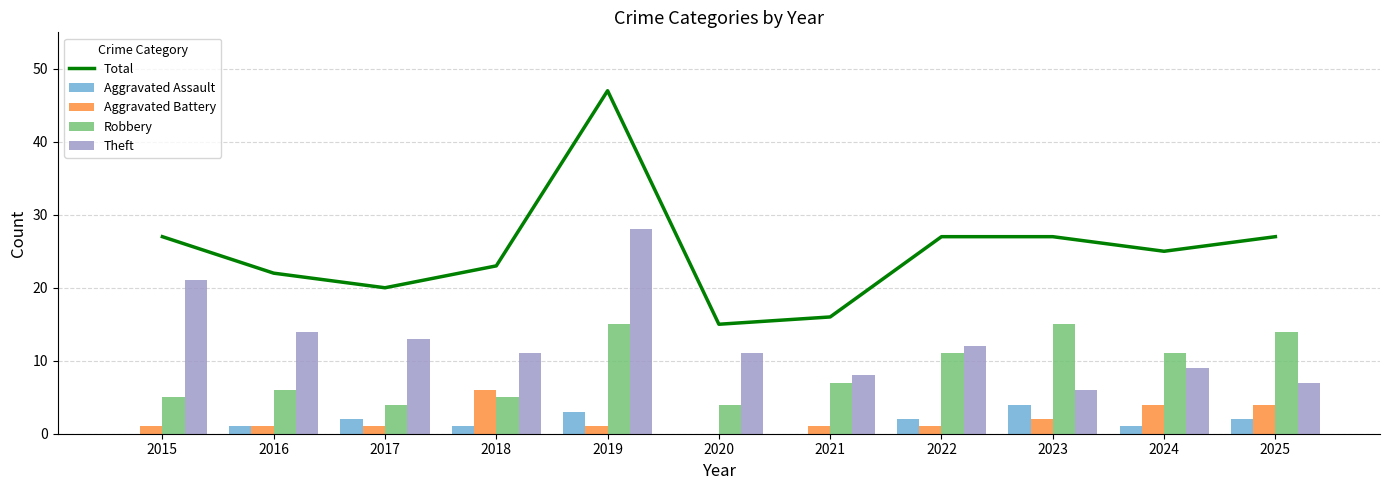

Which category has the lowest value in the Robbery series?

2017